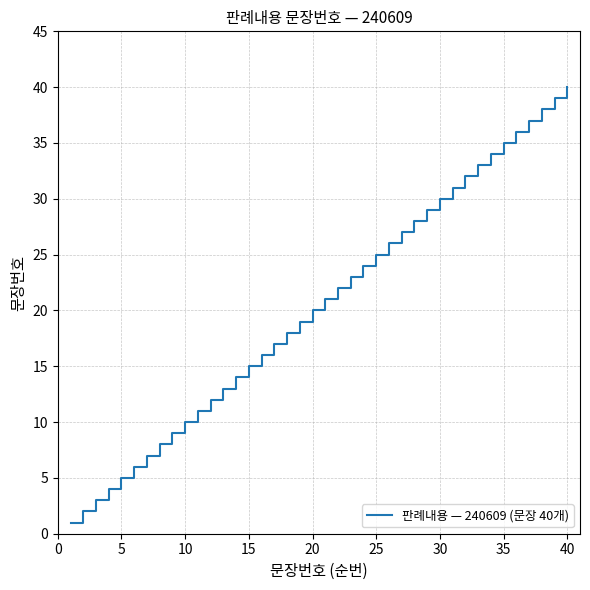

What is the greatest value displayed?

40